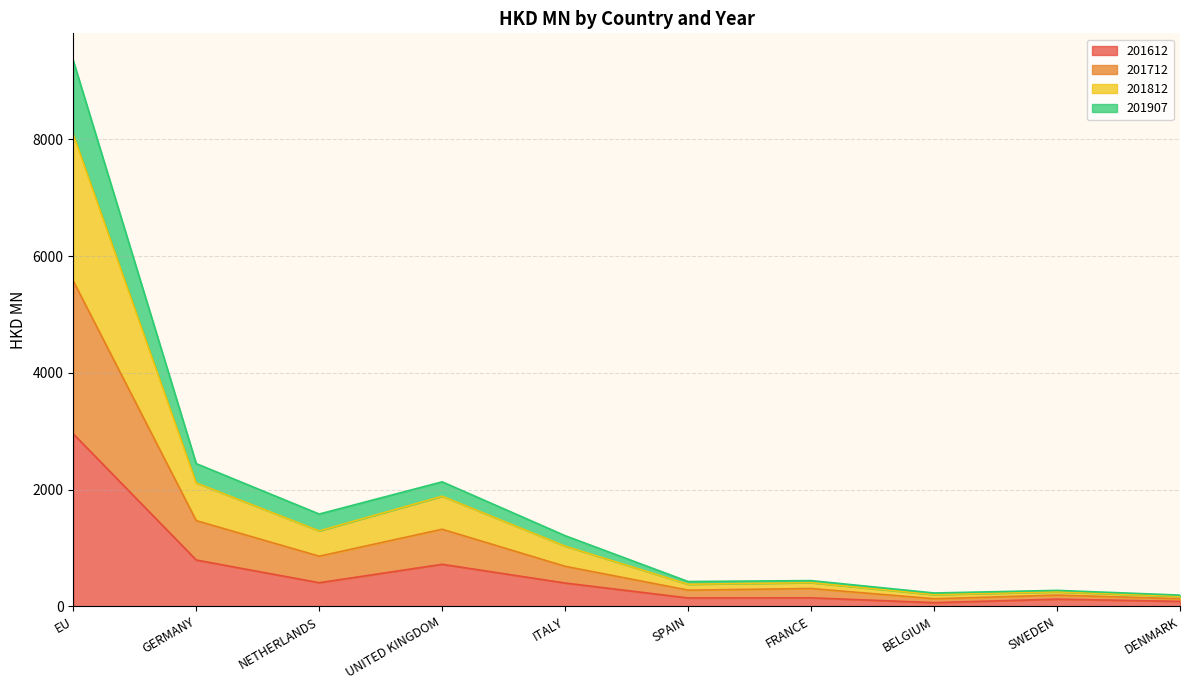

How many interior local valleys does the 201907 series have?

3